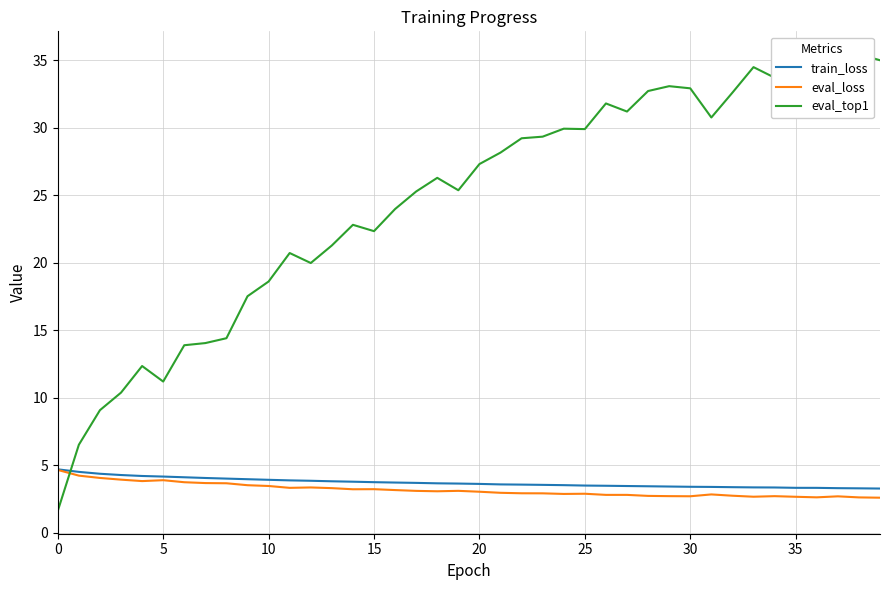

True or false: train_loss and eval_loss cross at least once.

False